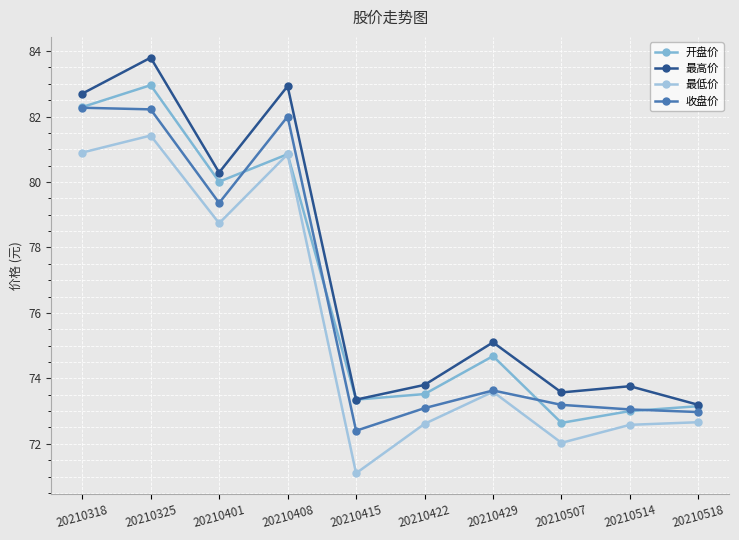

What is the greatest value displayed?

83.8